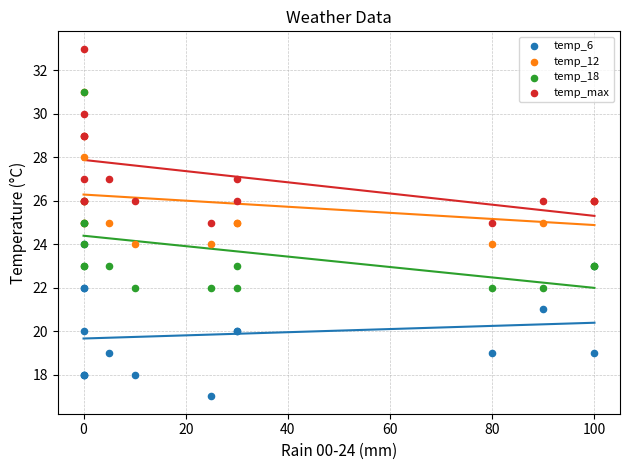

Which series contains the highest Y value?

temp_max